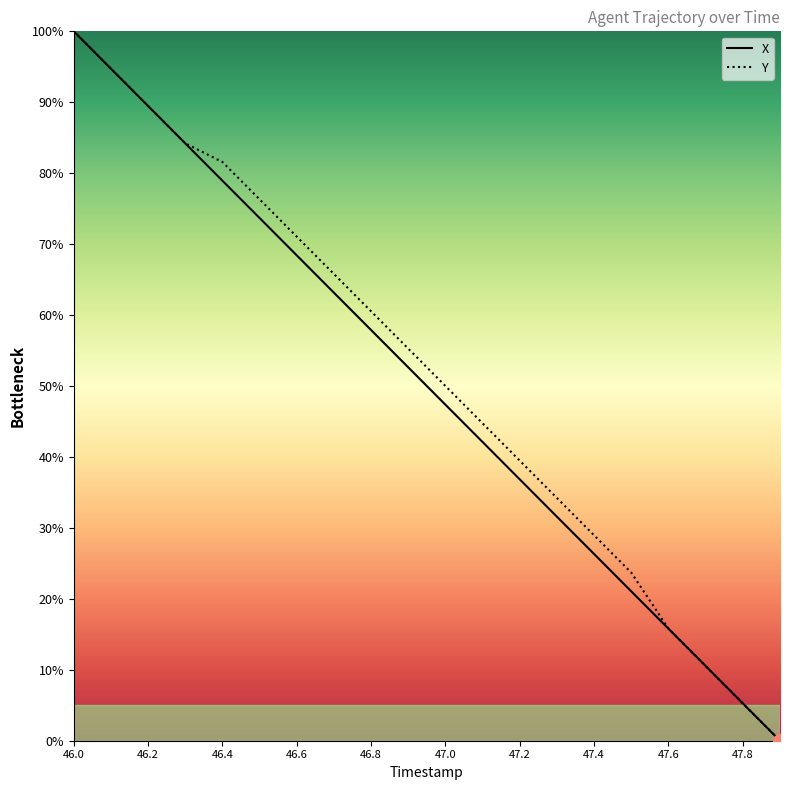

Count the number of categories in the chart.

20